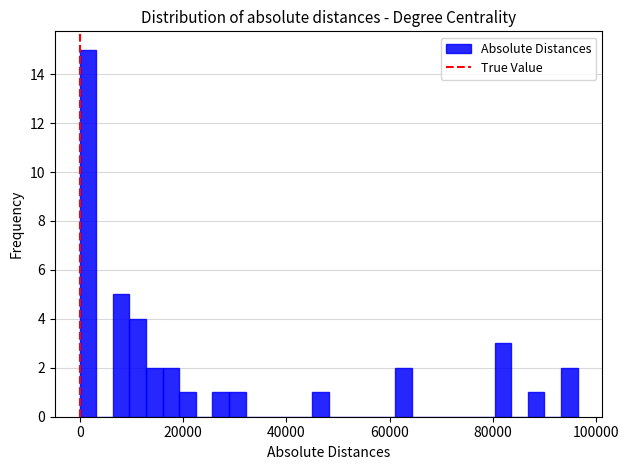

Read against the x-axis, roughly where is the centre of the tallest bar?

2000